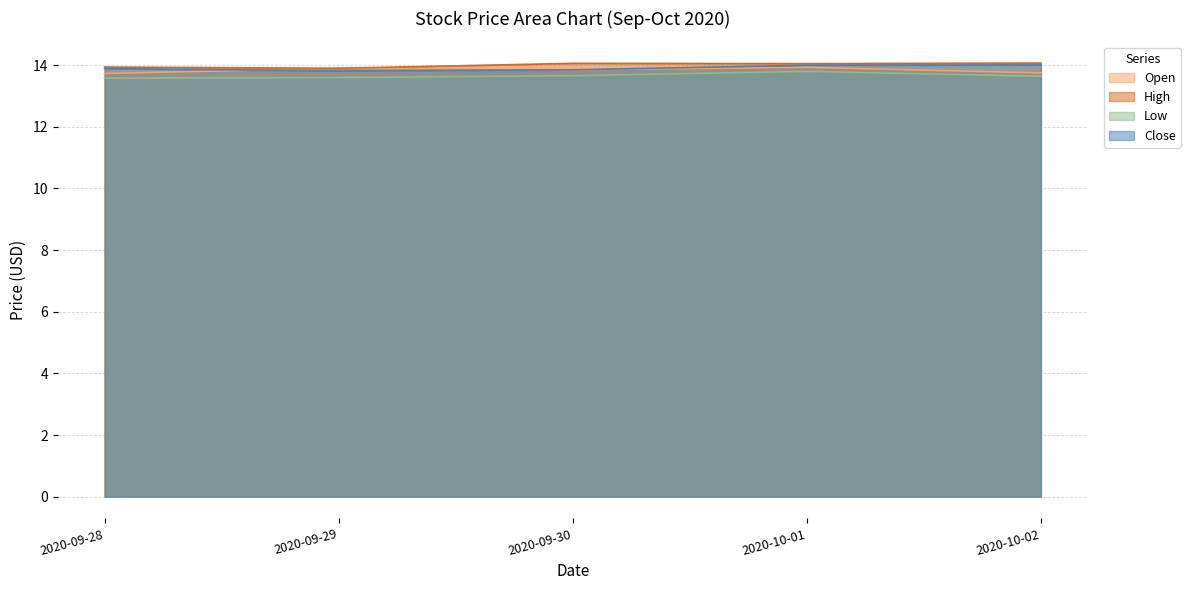

What is the greatest value displayed?

14.1